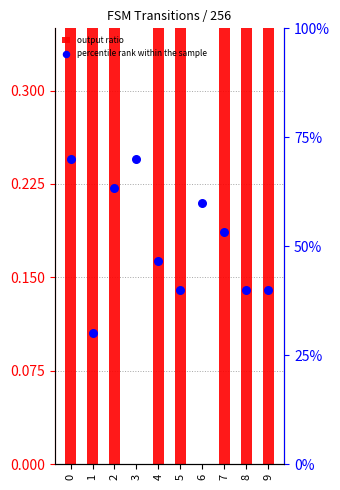

Which series has the widest spread of Y values?

percentile rank within the sample